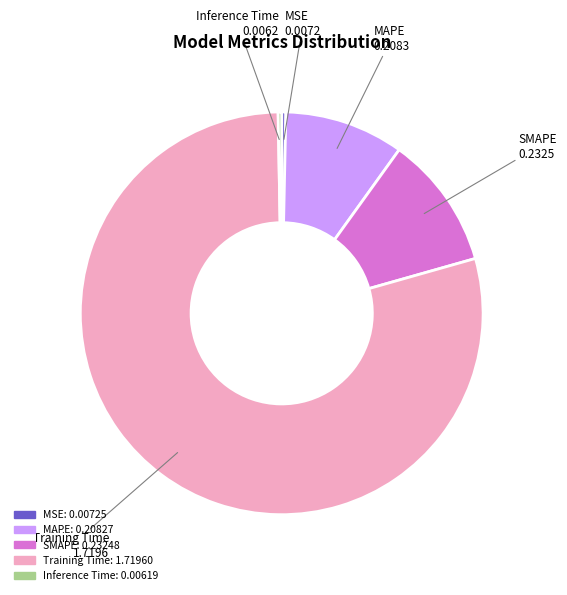

Do MSE and Training Time together represent more than half of the pie?

Yes